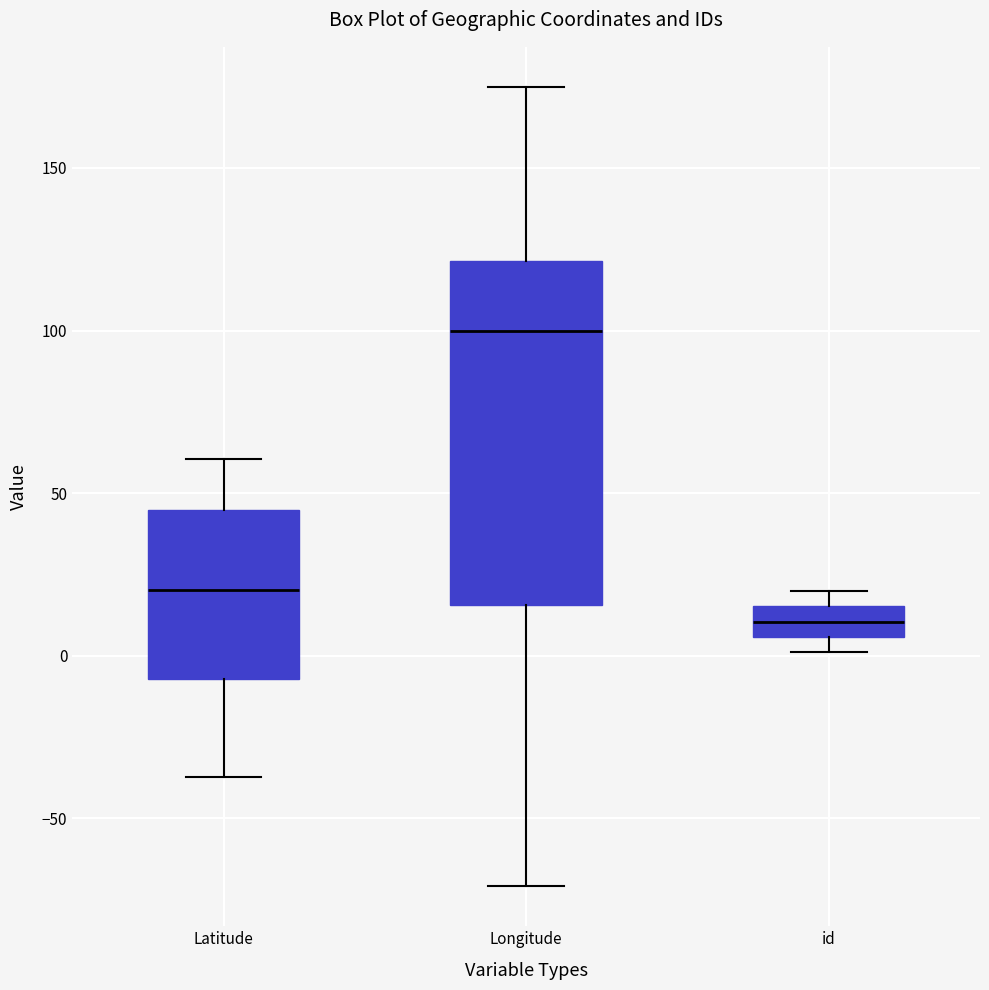

Comparing the boxes themselves (not the whiskers), which one is the tallest?

Longitude